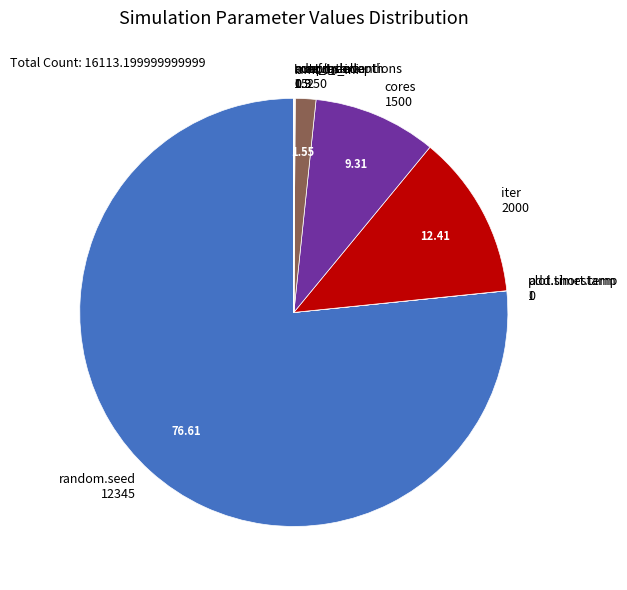

Which slice is the largest?

12345